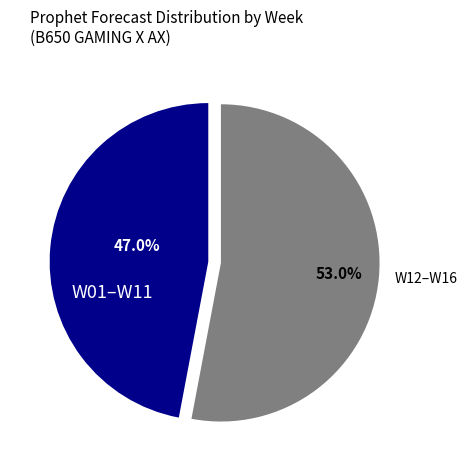

What is the ratio of the value at W01–W11 to the value at W12–W16?

0.9